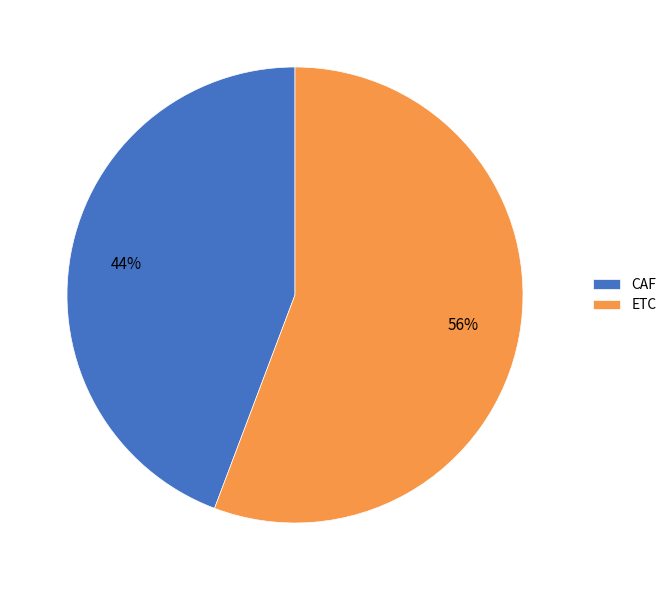

How many segments does this pie chart have?

2